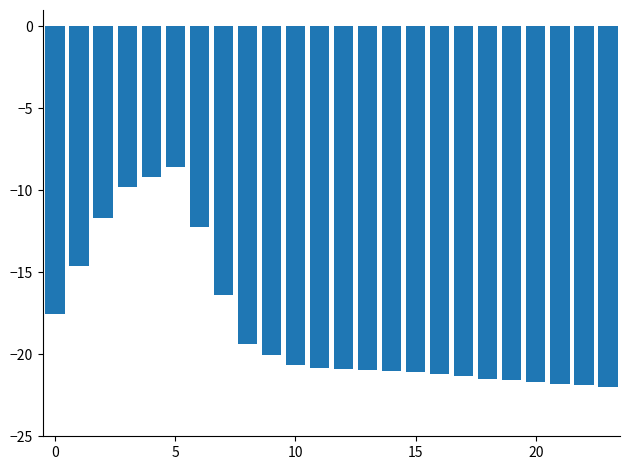

What is the value of the 1st bar from the left?

-17.5